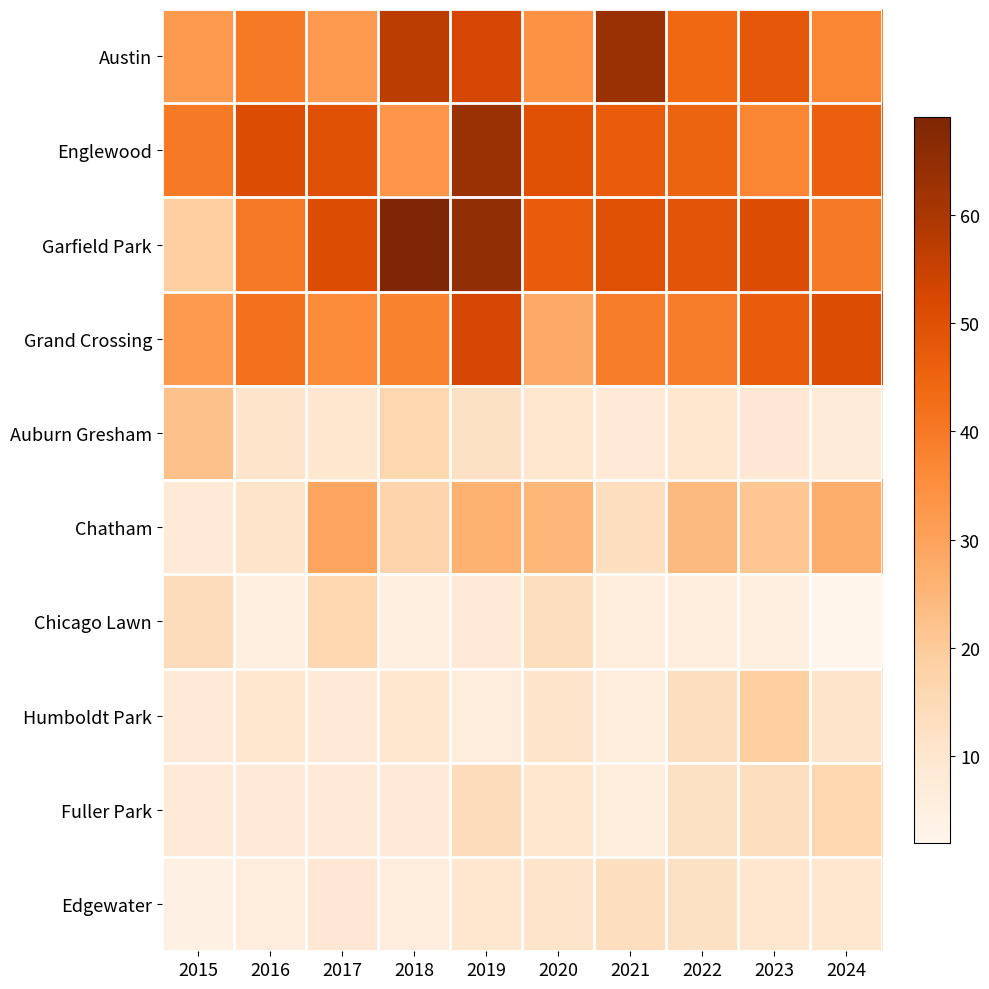

Which has a higher value, 2021 or 2015?

2021